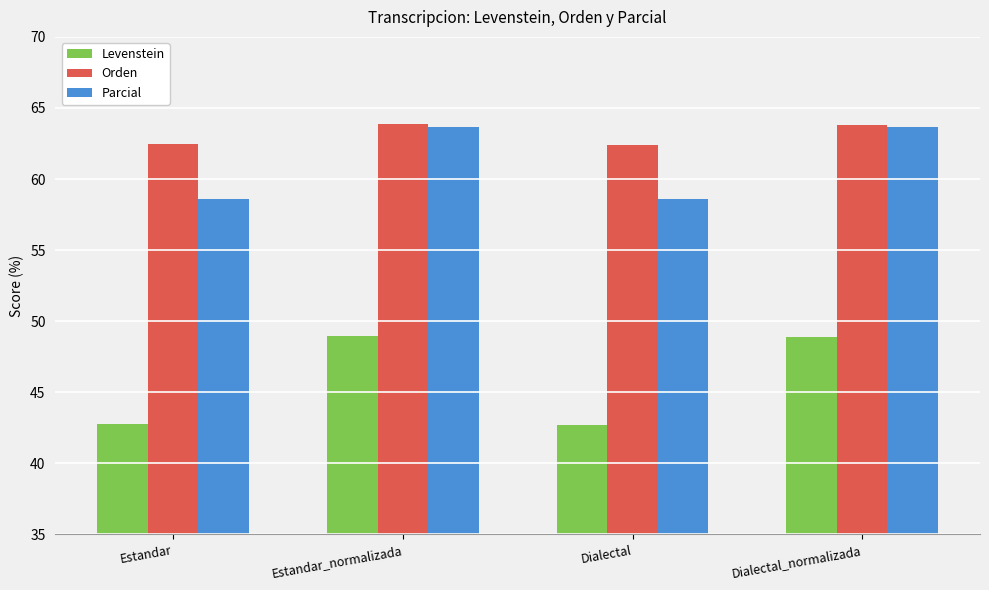

At how many categories does at least one series exceed 45?

4